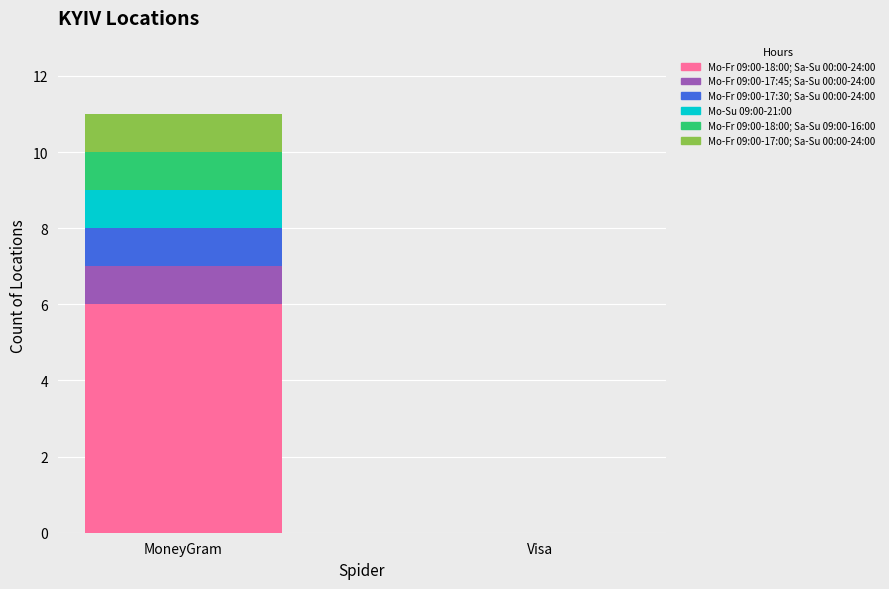

At which label does Mo-Fr 09:00-18:00; Sa-Su 00:00-24:00 reach its peak?

MoneyGram